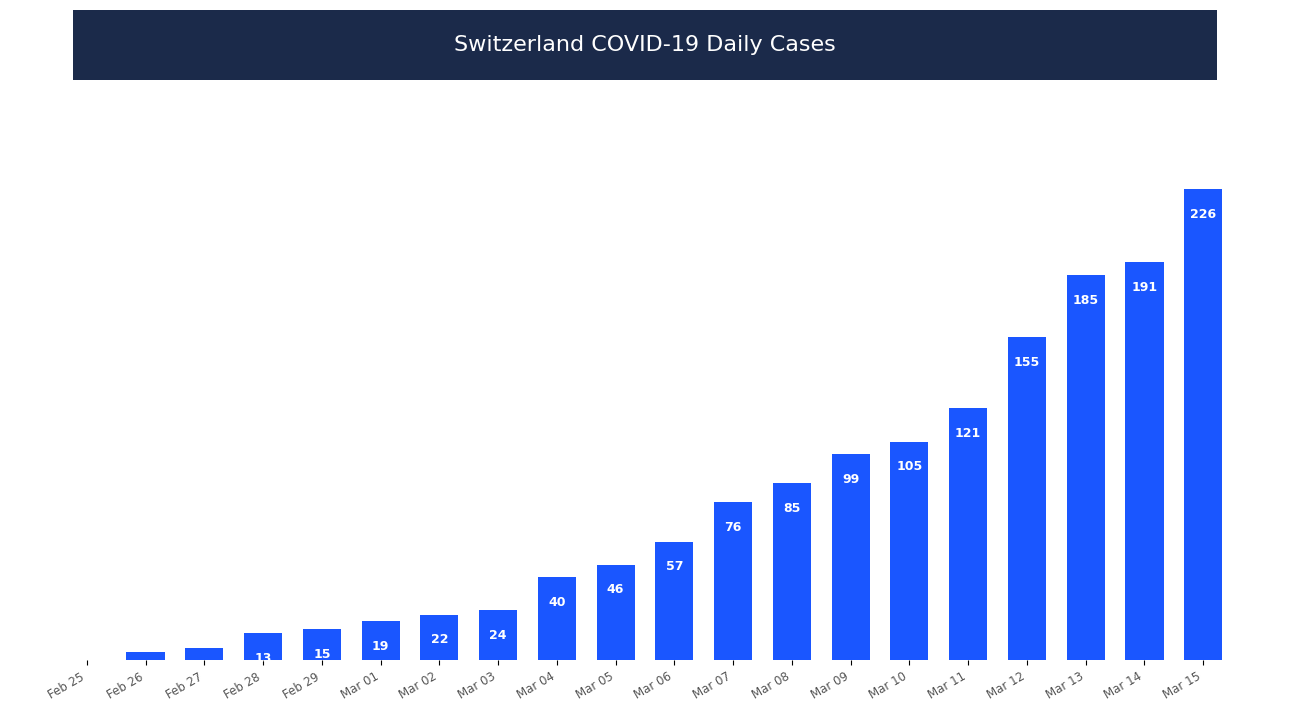

Which label corresponds to the largest value in the chart?

Mar 15